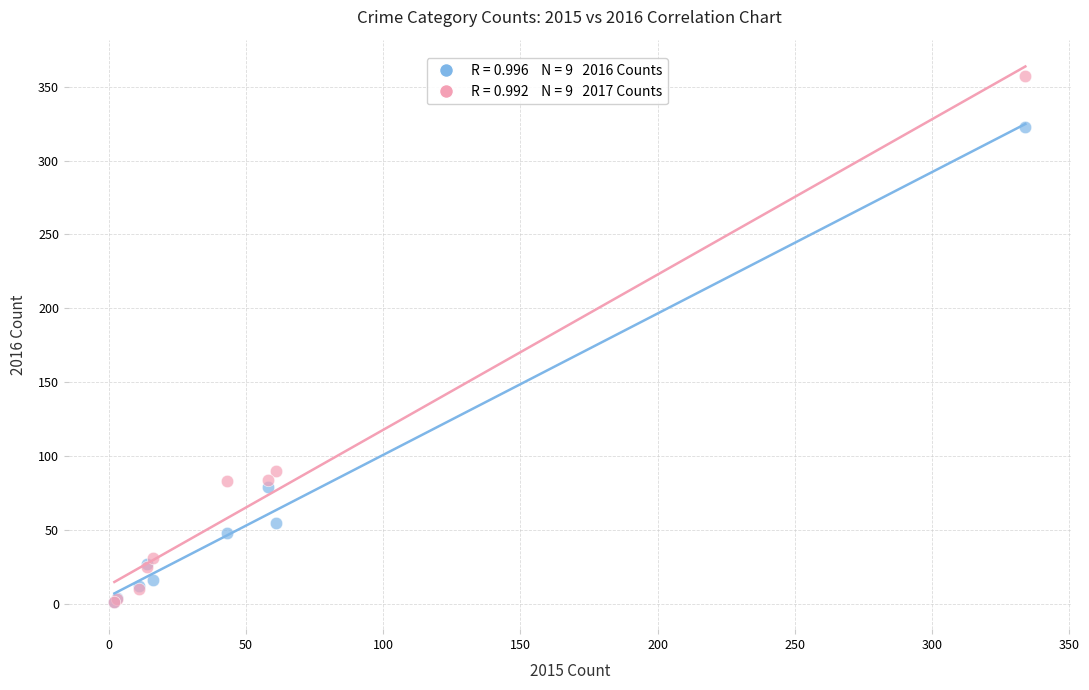

Across all series, what Y value is closest to 179?

90